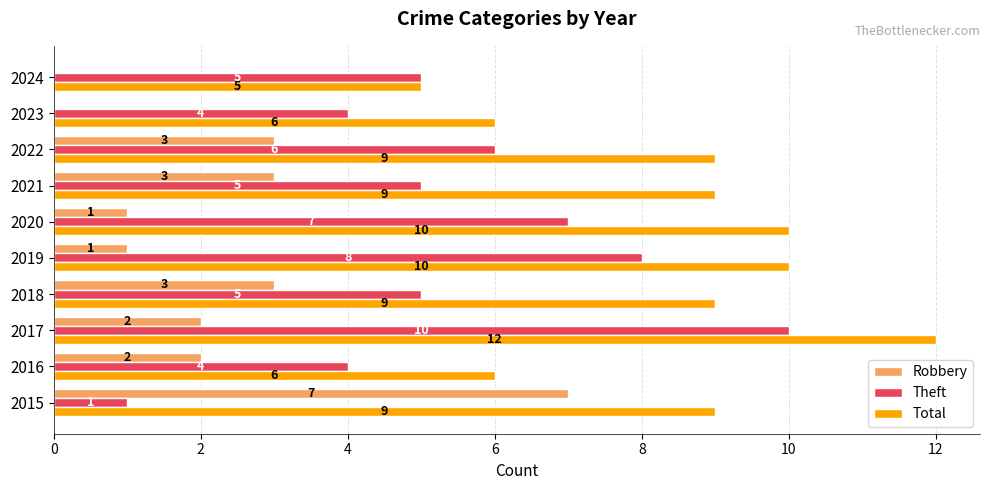

What is the sum of the Robbery values at 2017 and 2015?

9